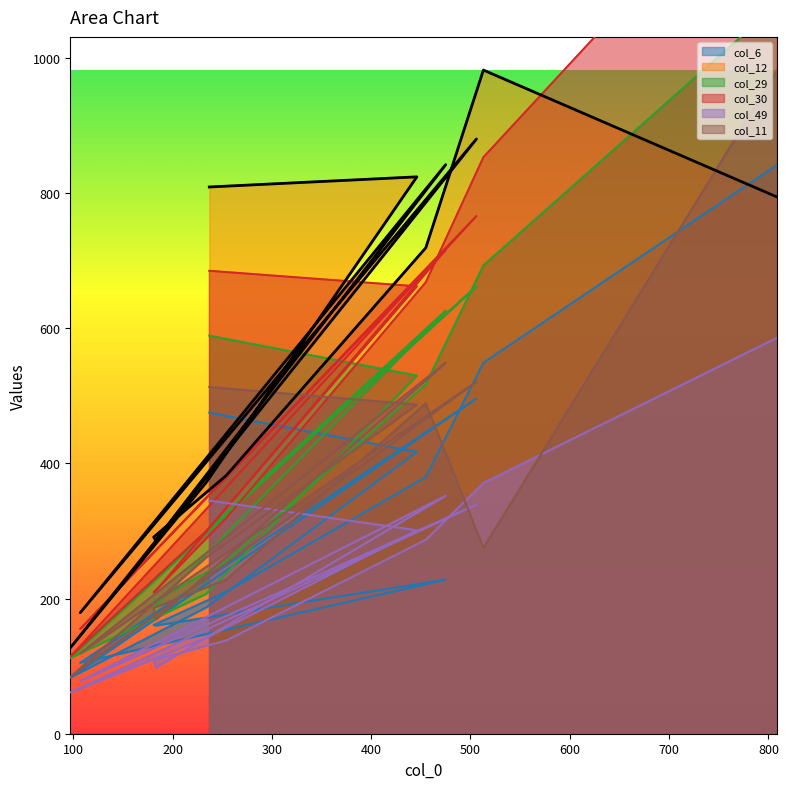

Is the value of col_49 at 455 greater than the value of col_30 at 97?

Yes